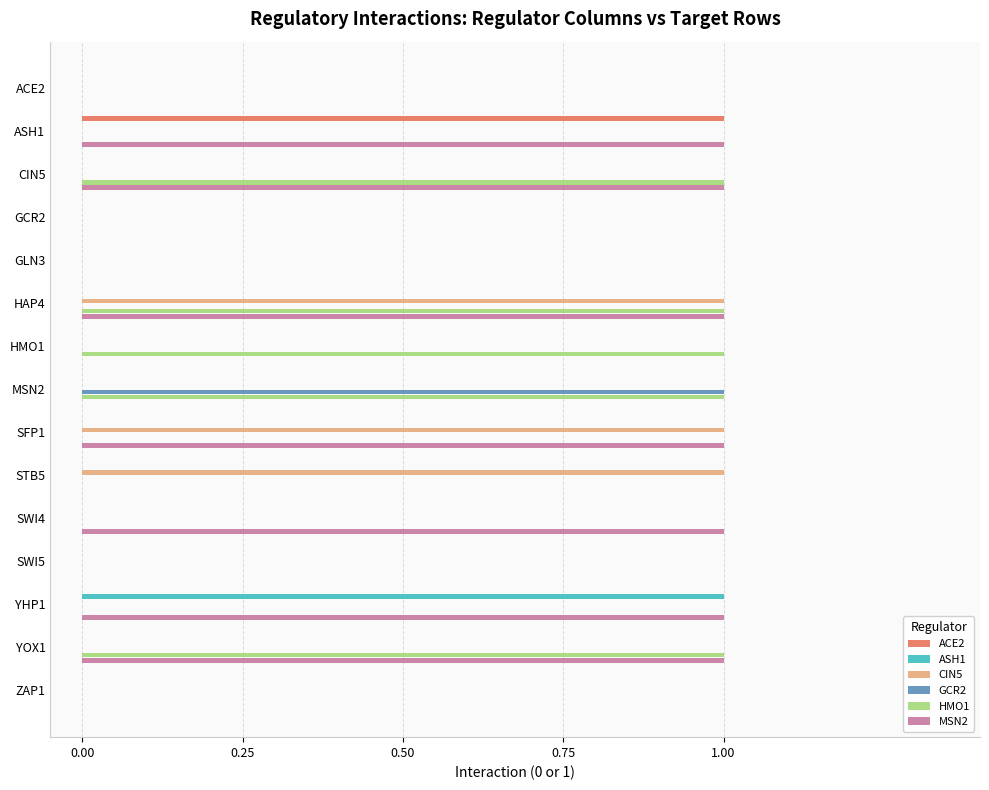

How many distinct data groups are displayed?

6